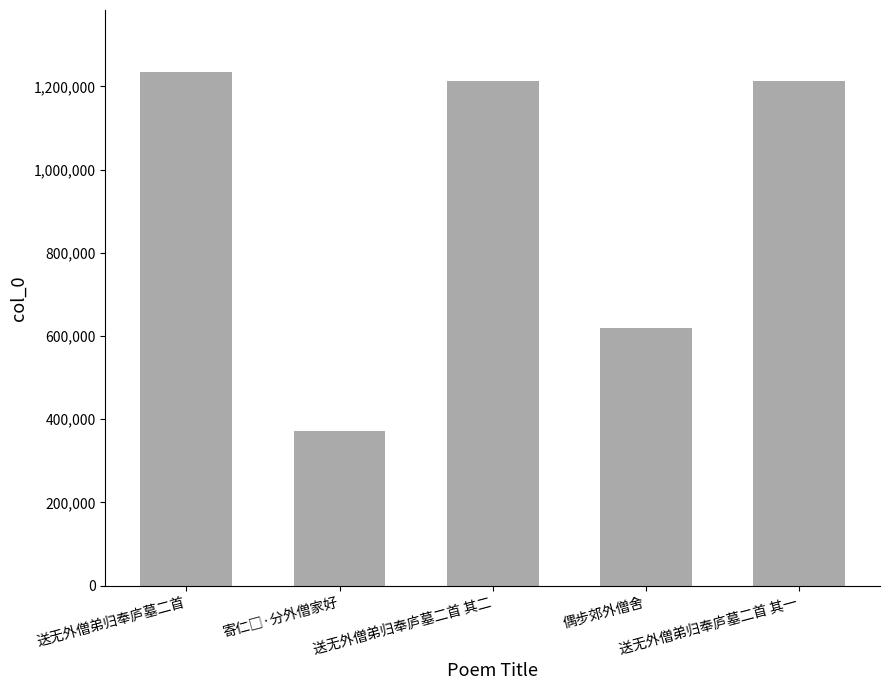

What is the sum of all values?

4655231